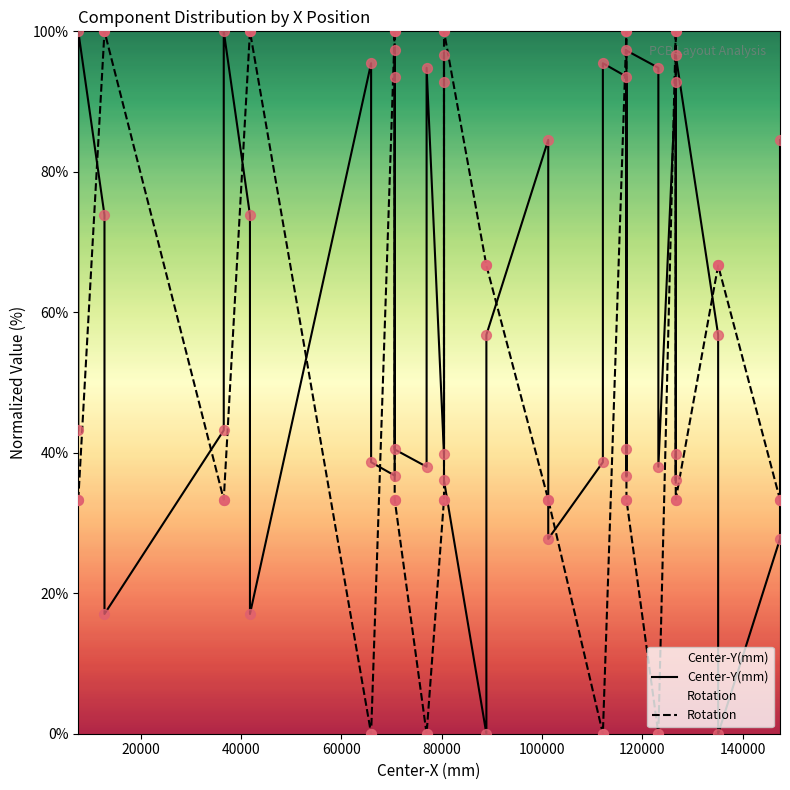

Which series contains the lowest Y value?

Center-Y(mm)